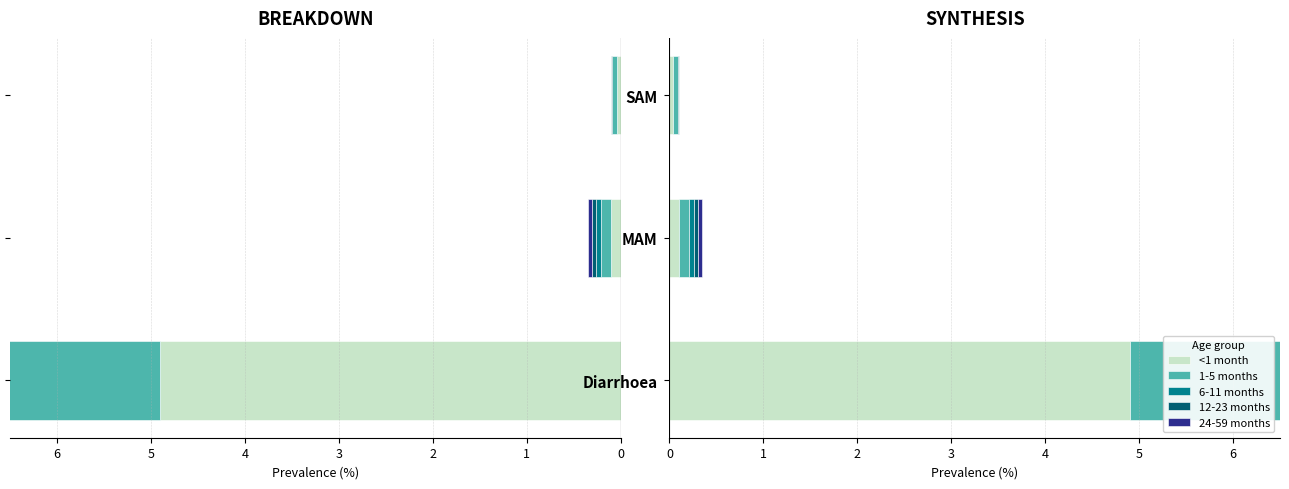

At how many categories does at least one series exceed 2?

1